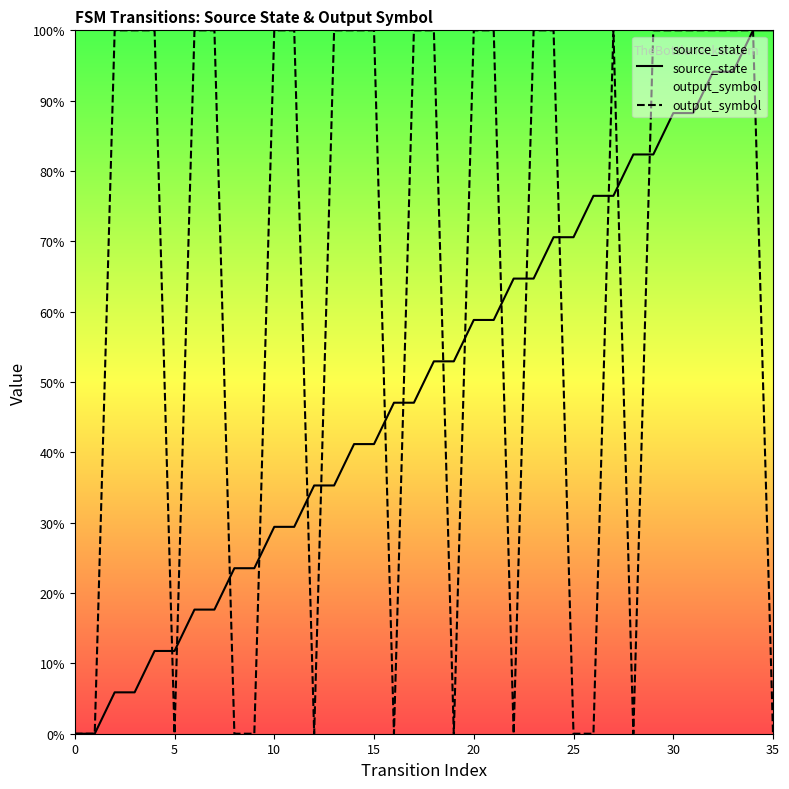

How many values in the output_symbol series are below 1?

13